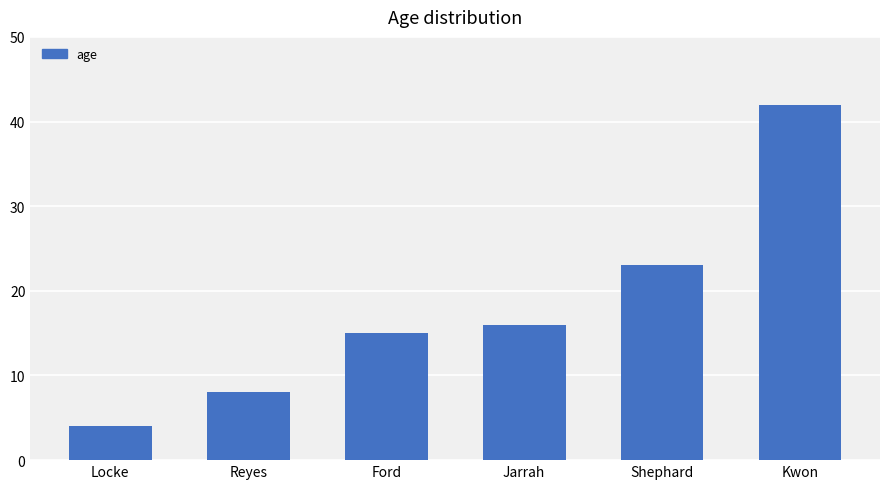

How many bars are there in total?

6